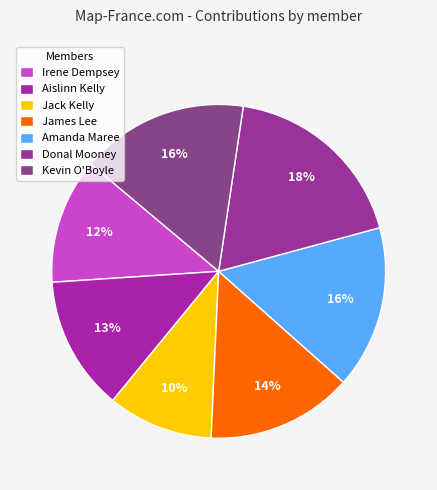

True or false: Aislinn Kelly accounts for 13% of the total.

True